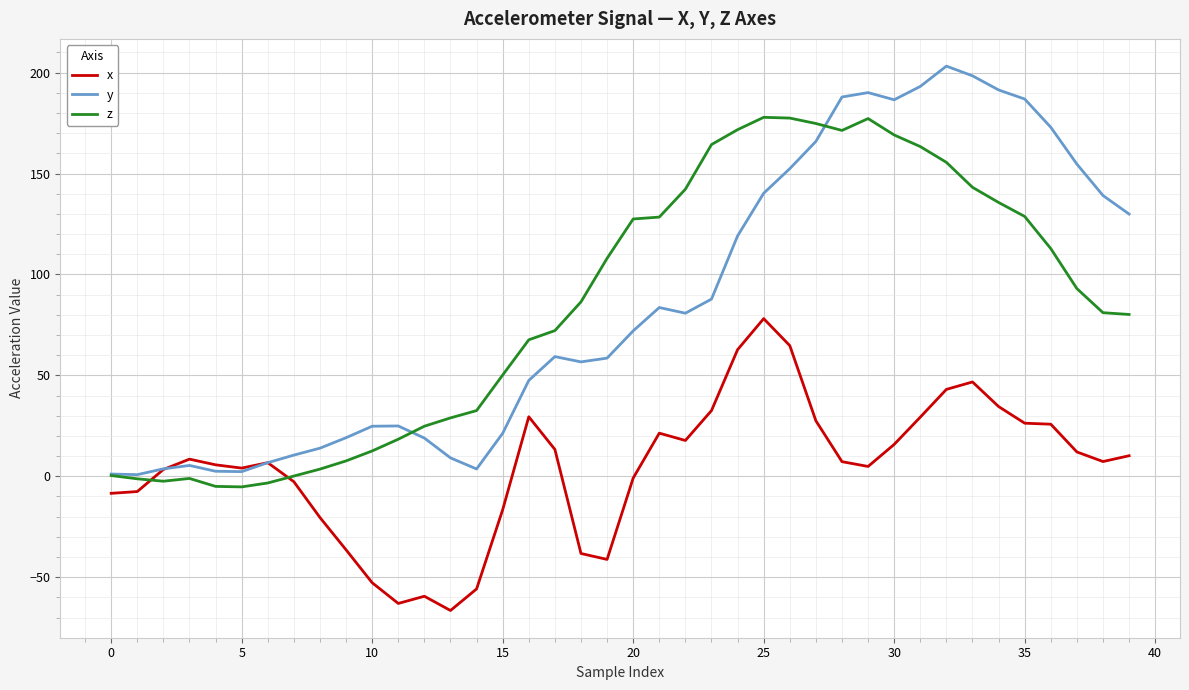

Count the number of data series in this chart.

3